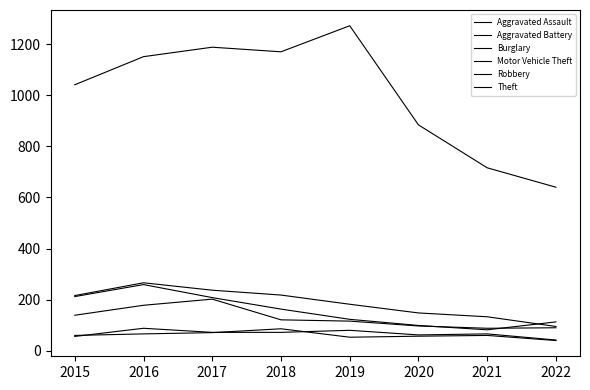

How many lines are shown in the chart?

6